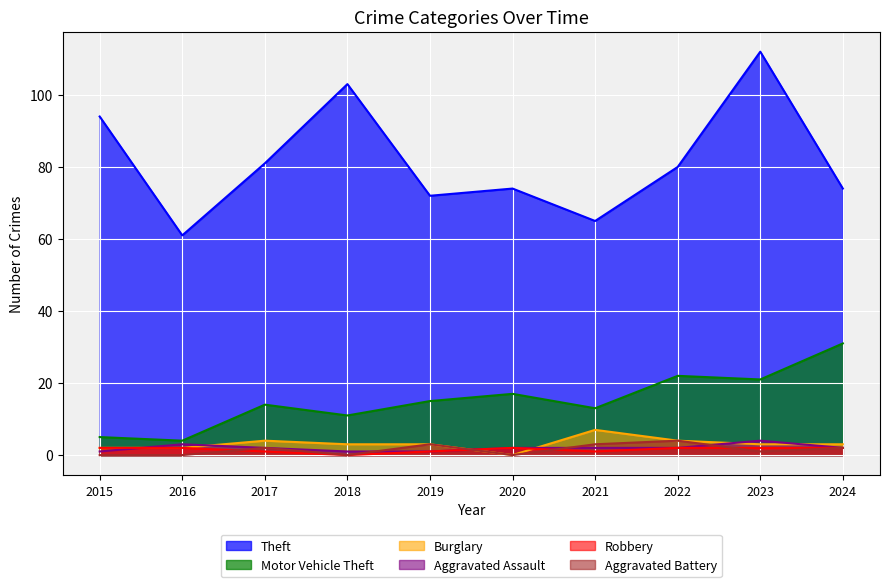

What is the value of the Aggravated Battery point at the 10th from the left?

2